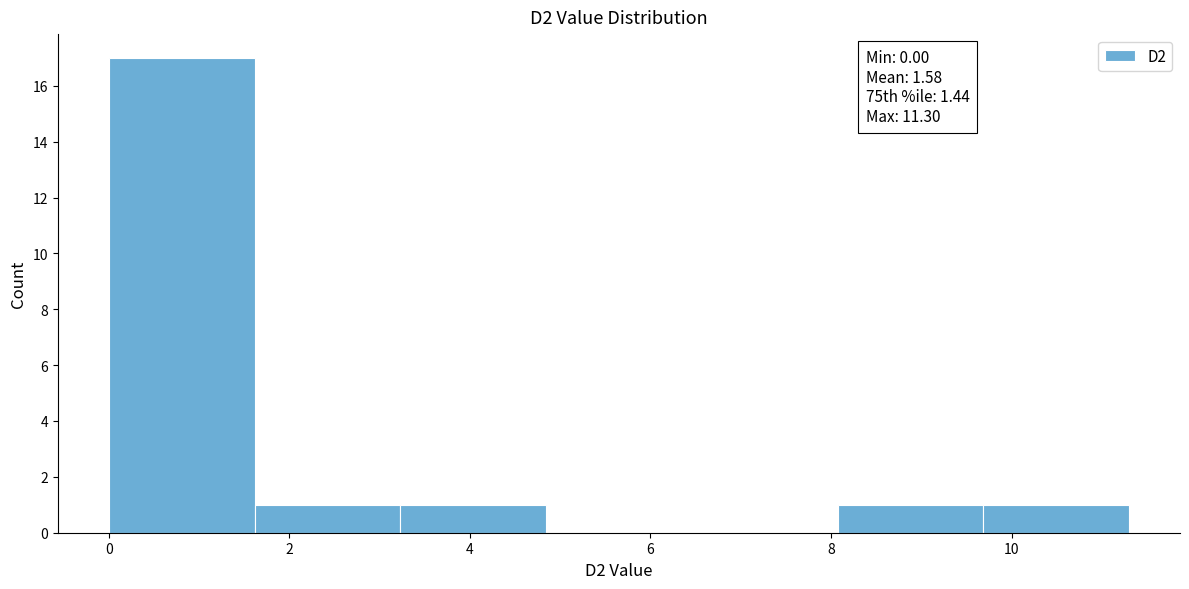

Which range on the x-axis has the tallest bar?

0.0 to 1.6